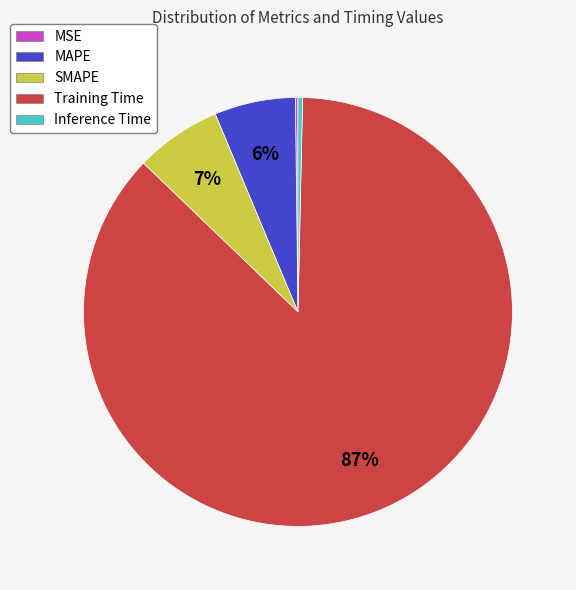

To the nearest percent, what is the average slice percentage?

20%